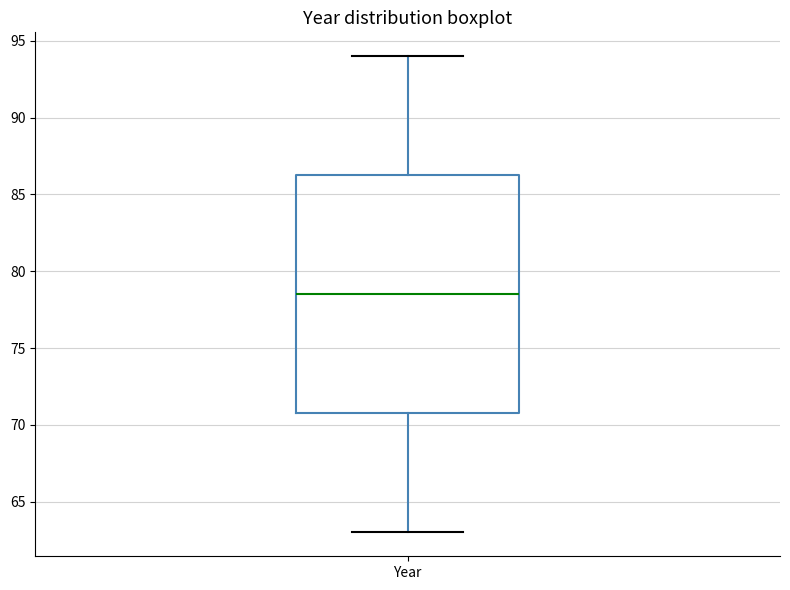

Where does the median line of the box for Year sit on the y-axis? The values are not printed on the chart, so give them approximately, as read against the axis.

78.5